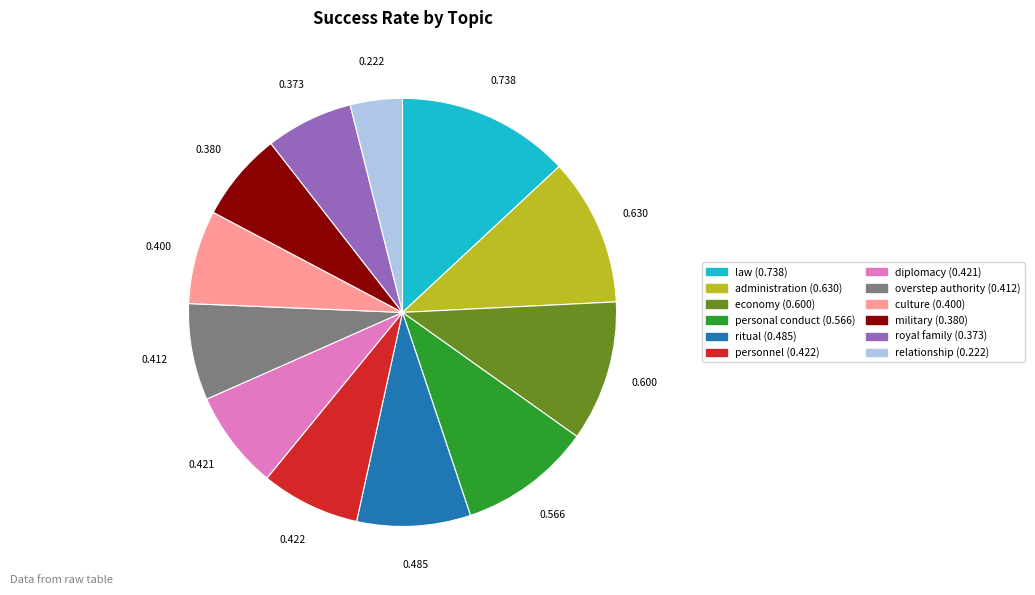

Is there any slice that represents more than half of the pie?

No